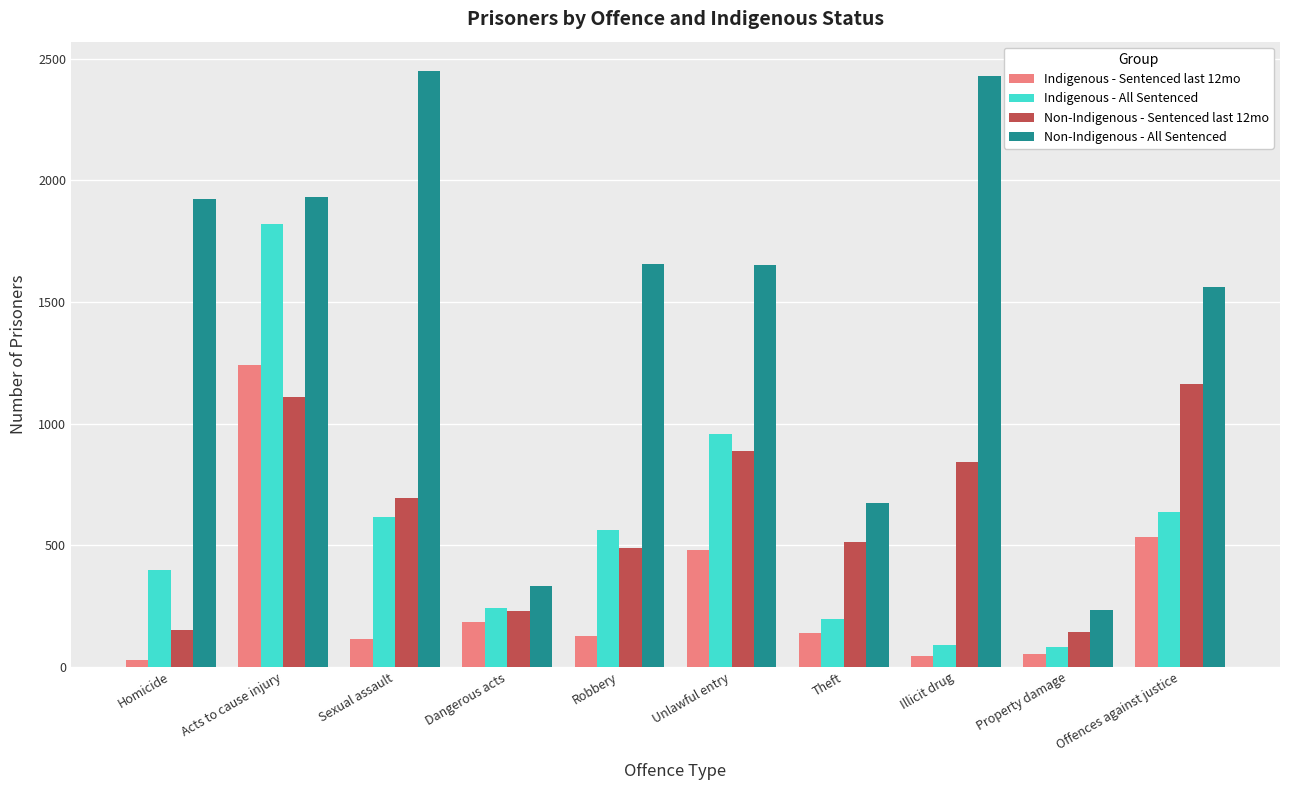

What are all the series names shown in the legend?

Indigenous - Sentenced last 12mo, Indigenous - All Sentenced, Non-Indigenous - Sentenced last 12mo, Non-Indigenous - All Sentenced